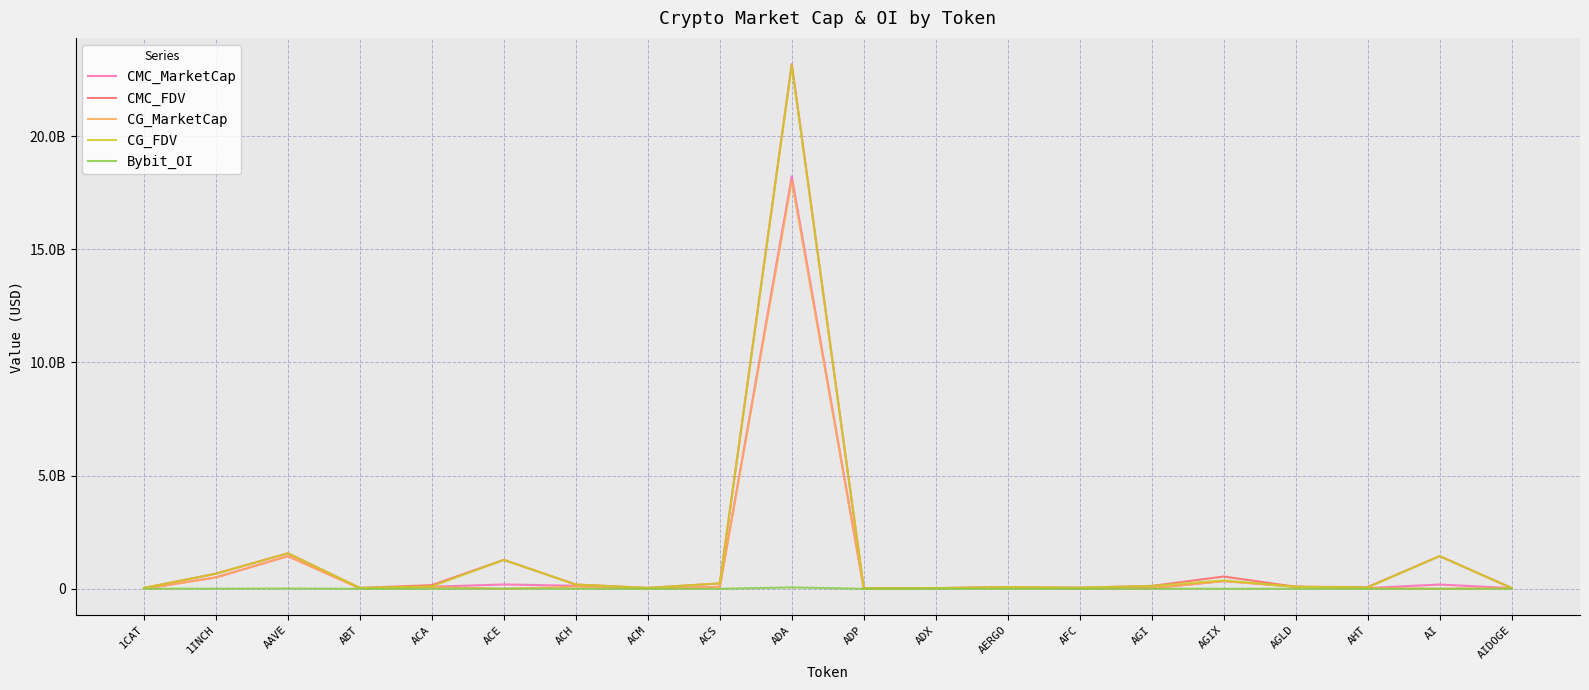

True or false: CMC_MarketCap has more than 0 interior local peaks.

True